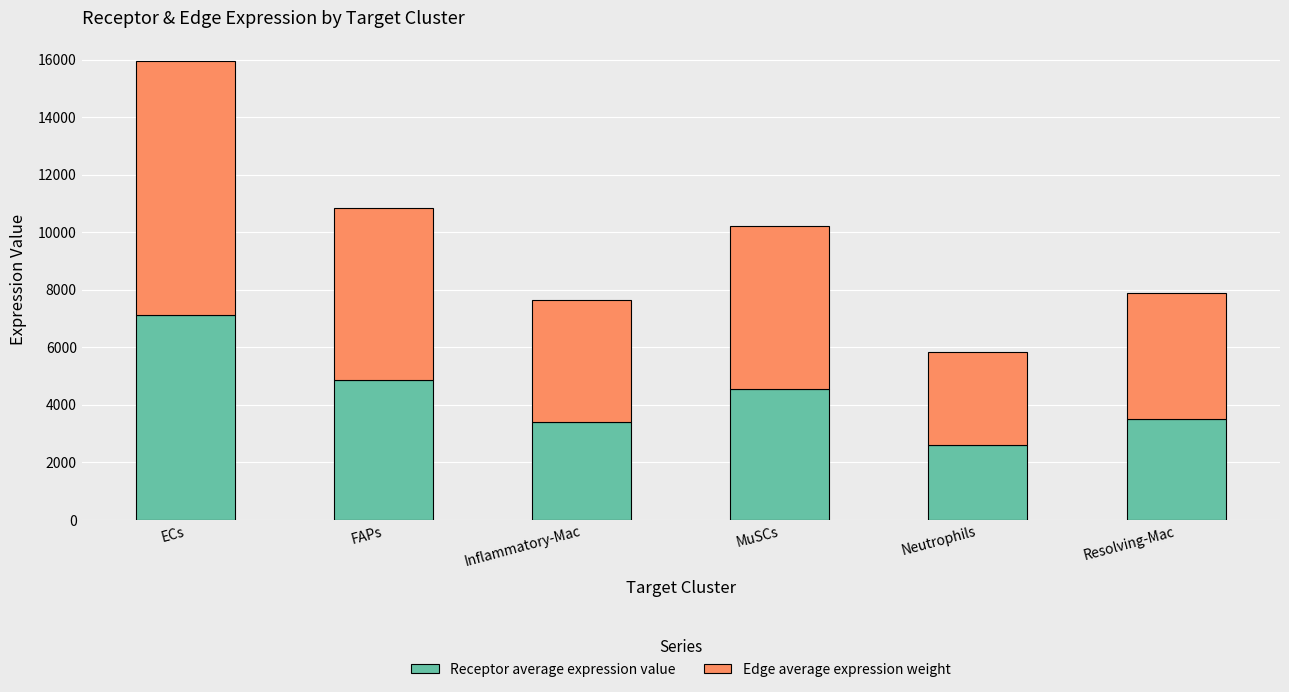

At which label does Receptor average expression value first exceed 4561?

ECs